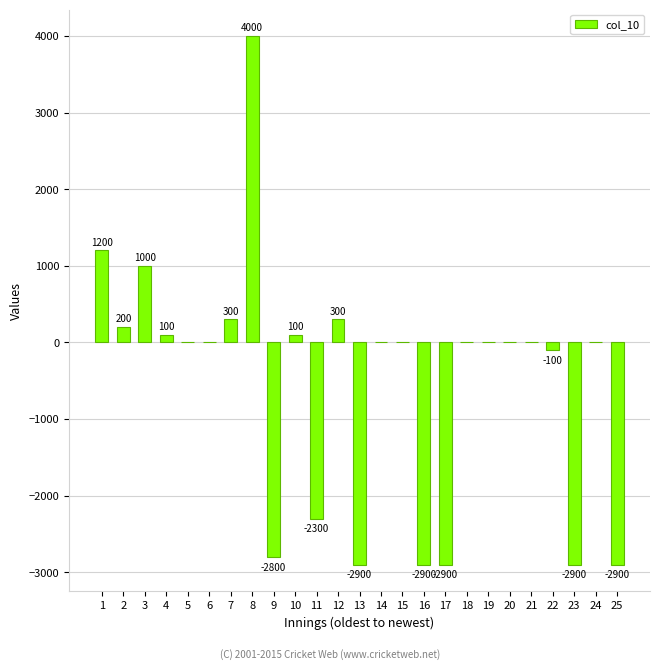

Reading left to right, list all the values displayed in this chart.

1=1200	2=200	3=1000	4=100	5=0	6=0	7=300	8=4000	9=-2800	10=100	11=-2300	12=300	13=-2900	14=0	15=0	16=-2900	17=-2900	18=0	19=0	20=0	21=0	22=-100	23=-2900	24=0	25=-2900